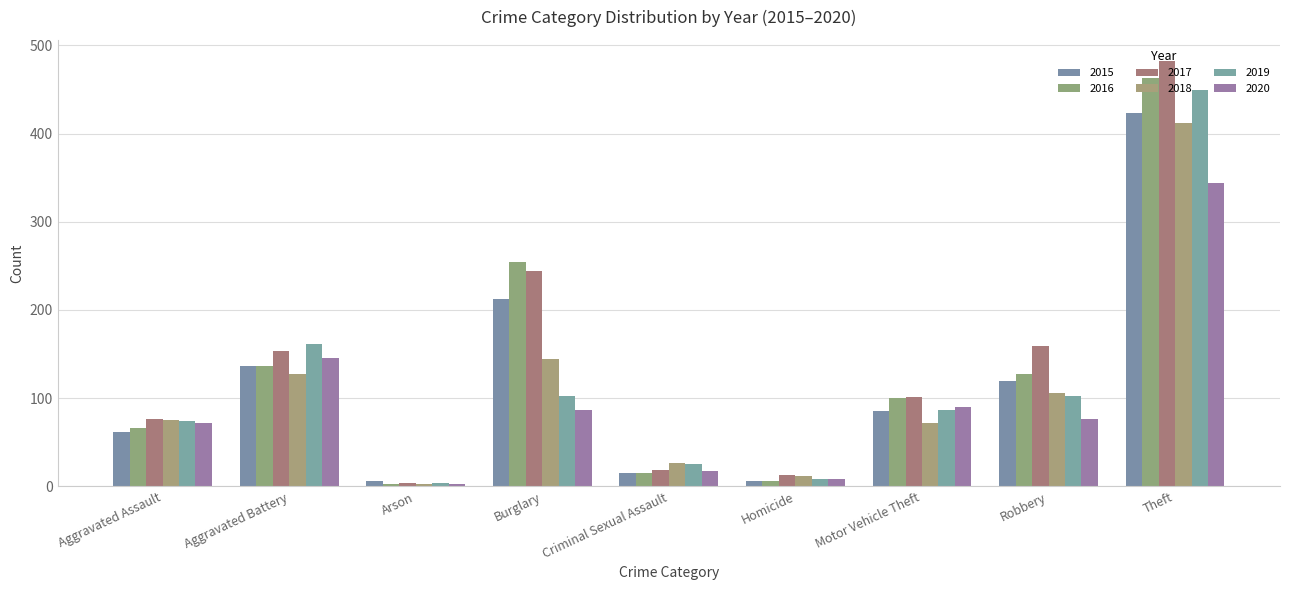

The value of 2015 at Theft is 423. True or false?

True